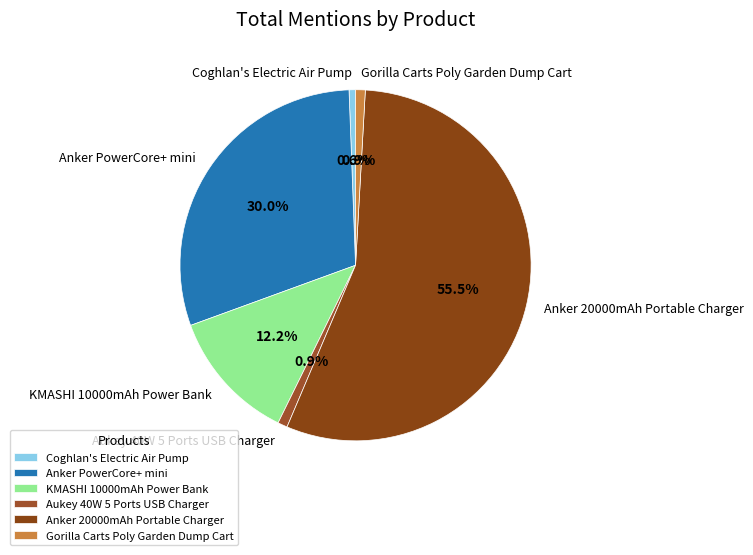

To the nearest percent, what is the difference between the largest and smallest slice percentages?

55%